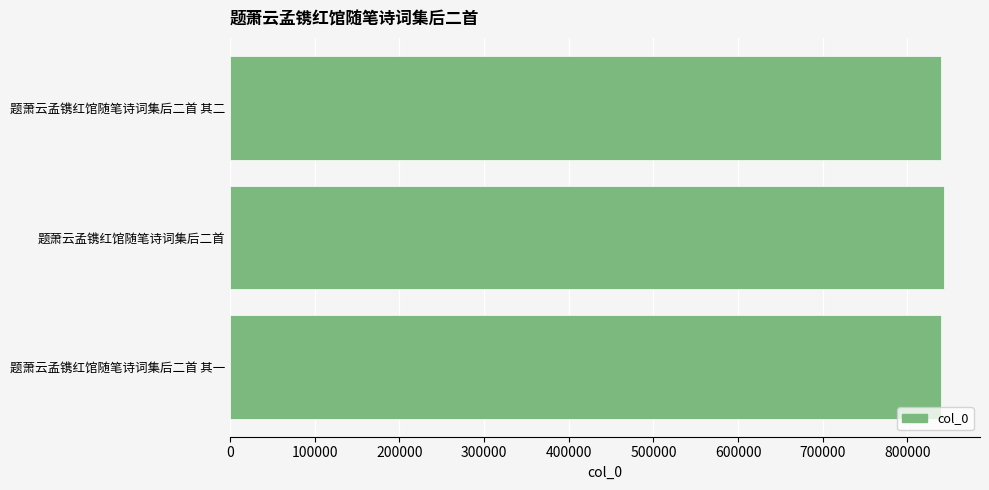

Approximately how many times larger is the value at 题萧云孟镌红馆随笔诗词集后二首 其二 compared to 题萧云孟镌红馆随笔诗词集后二首?

1.0